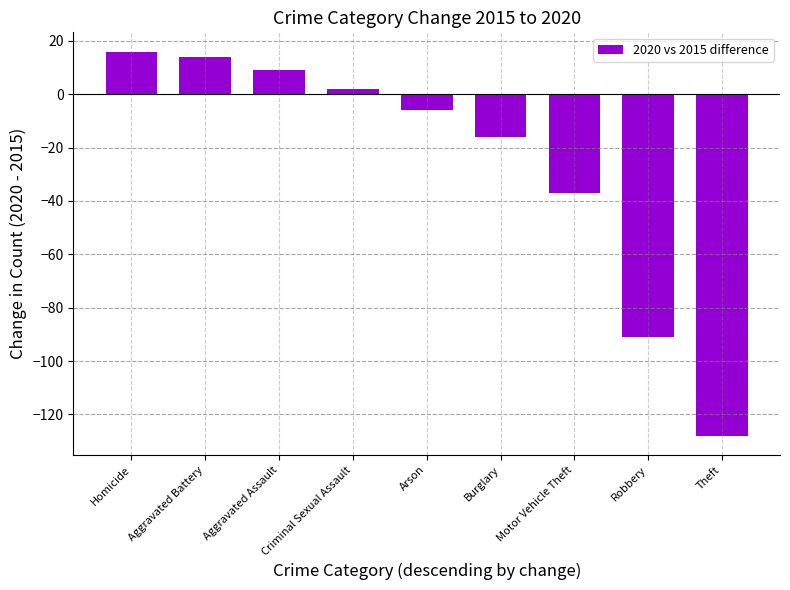

How many data points are above -6?

4